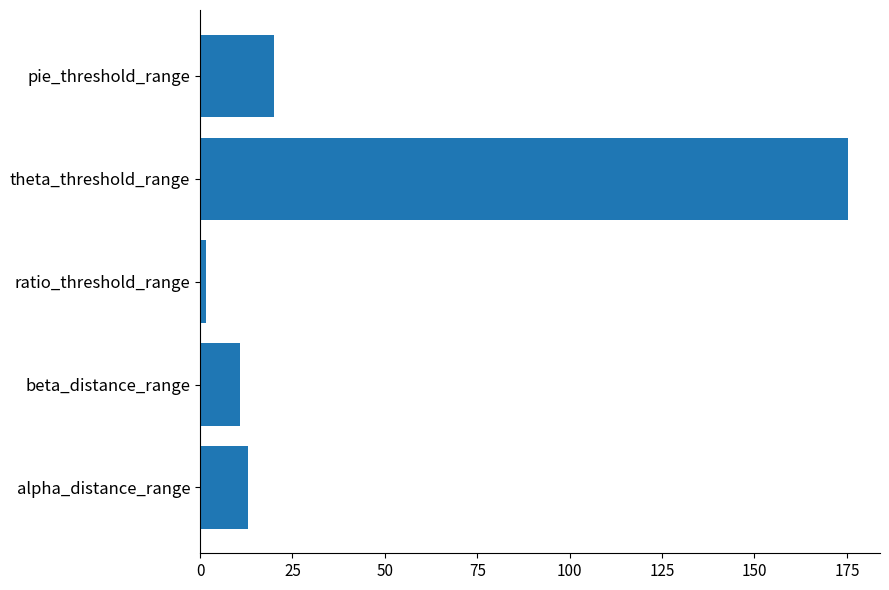

True or false: the data shows 175.2 at theta_threshold_range.

True